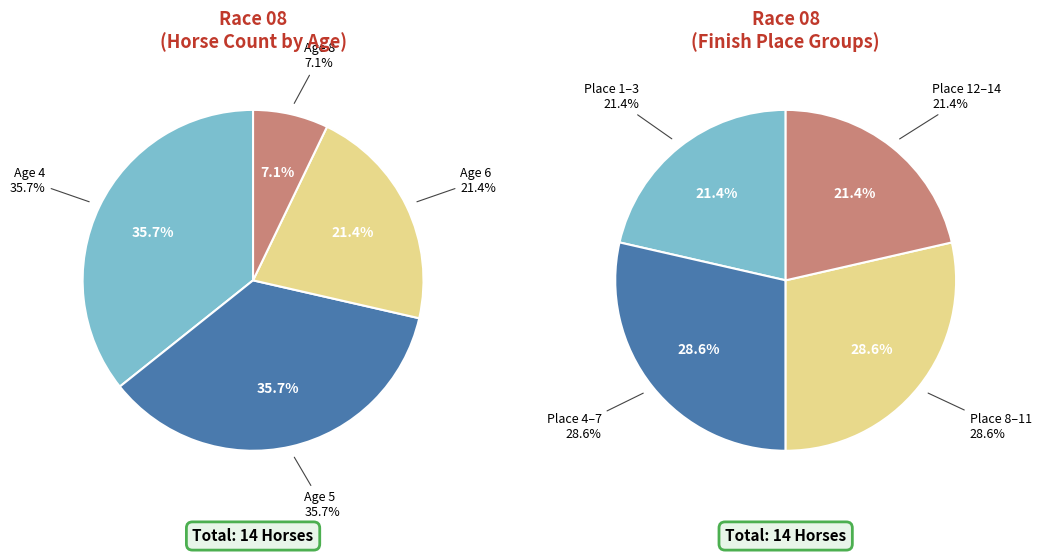

Is there any slice that represents more than half of the pie?

No